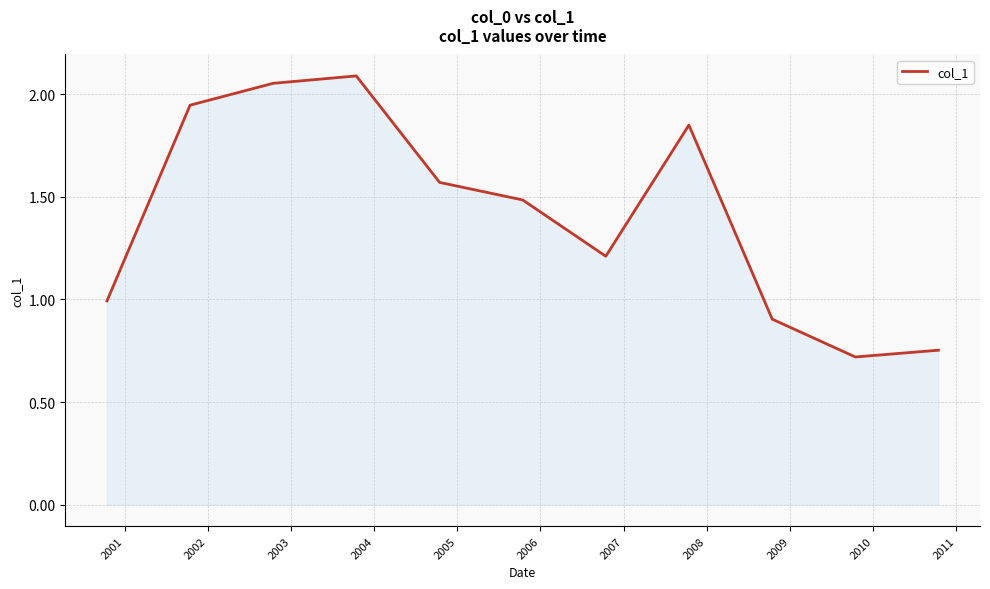

What is the minimum value shown in the chart?

0.7